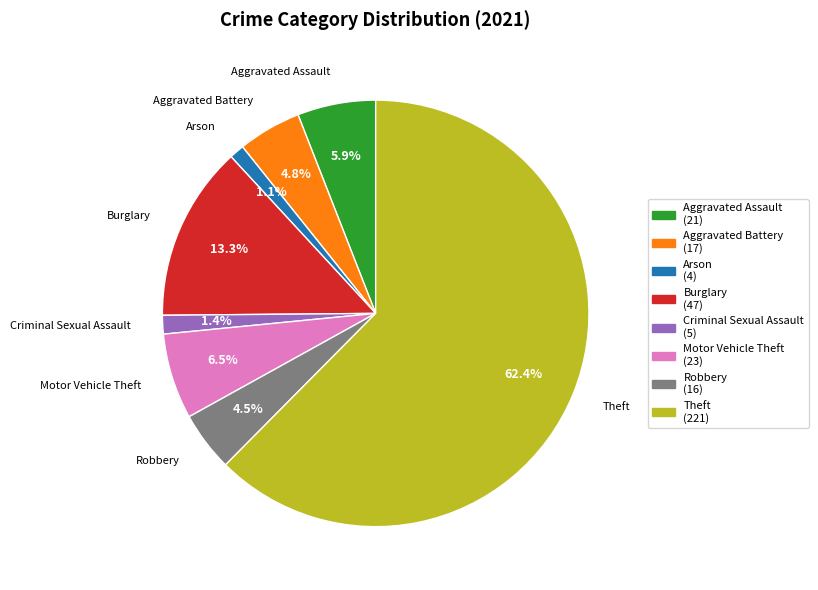

Which slice is the largest?

Theft